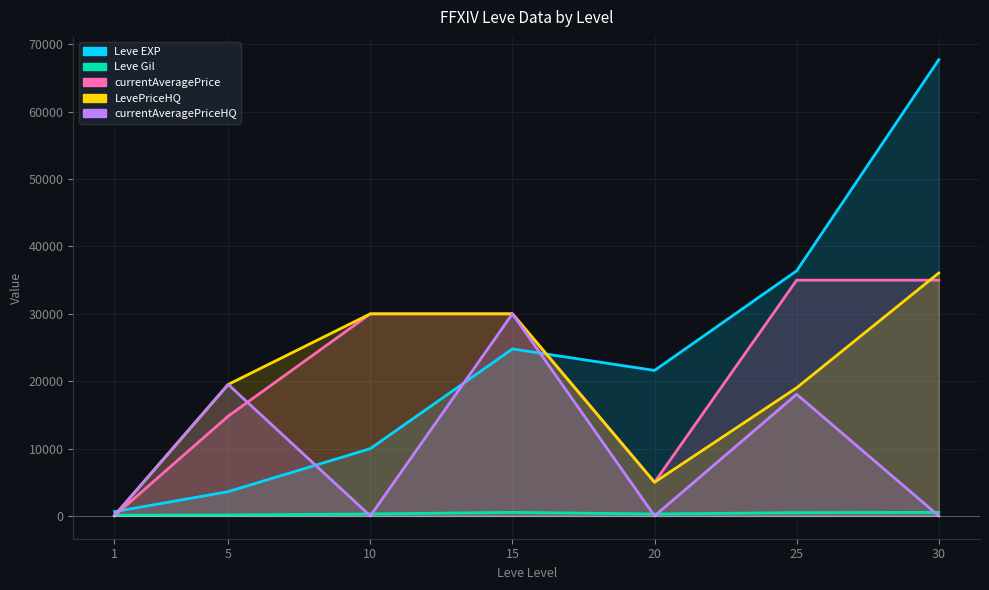

The value of Leve Gil at 15 is 723.0. True or false?

False